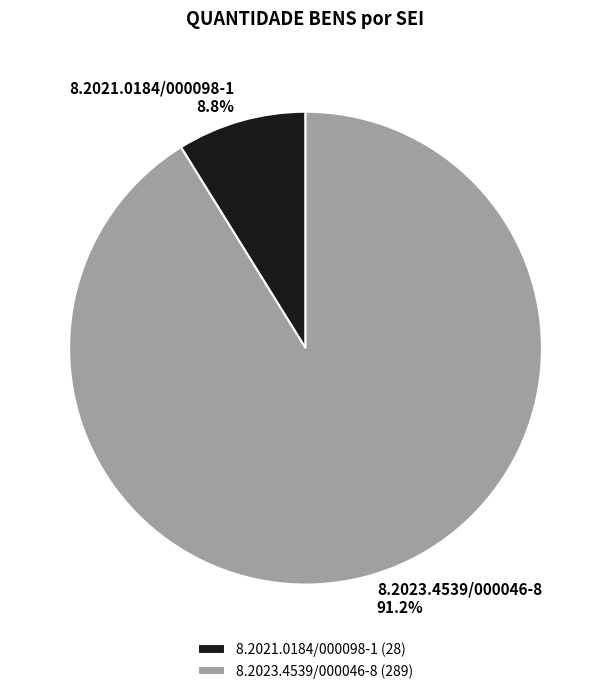

Does 8.2021.0184/000098-1 account for over 50% of the chart?

No